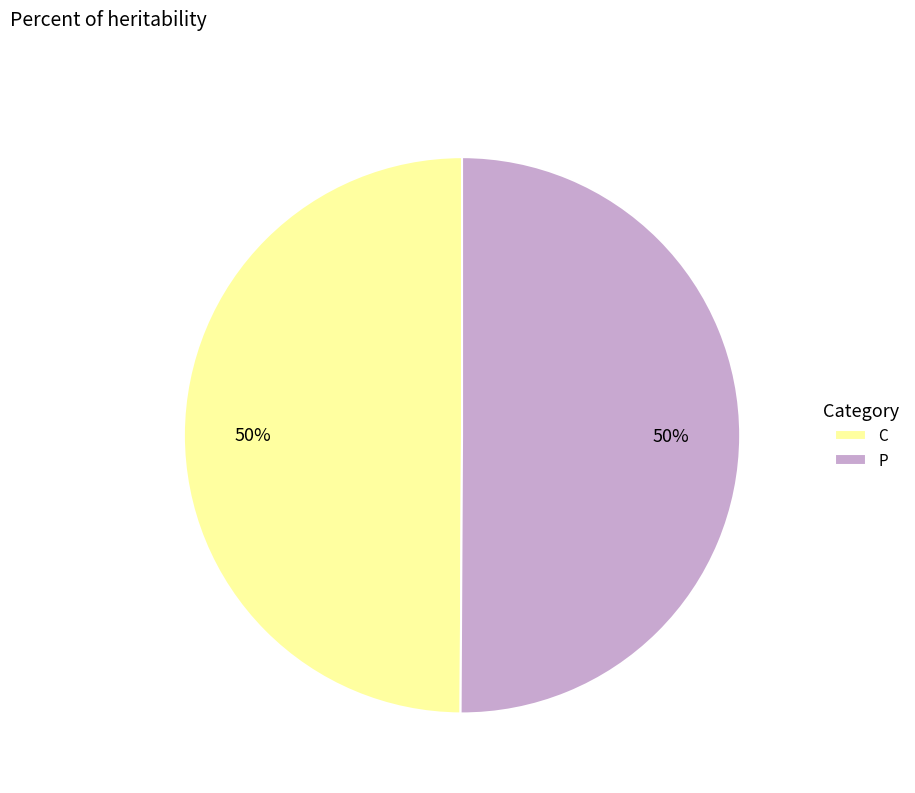

What percentage is the C slice, to the nearest percent?

50%